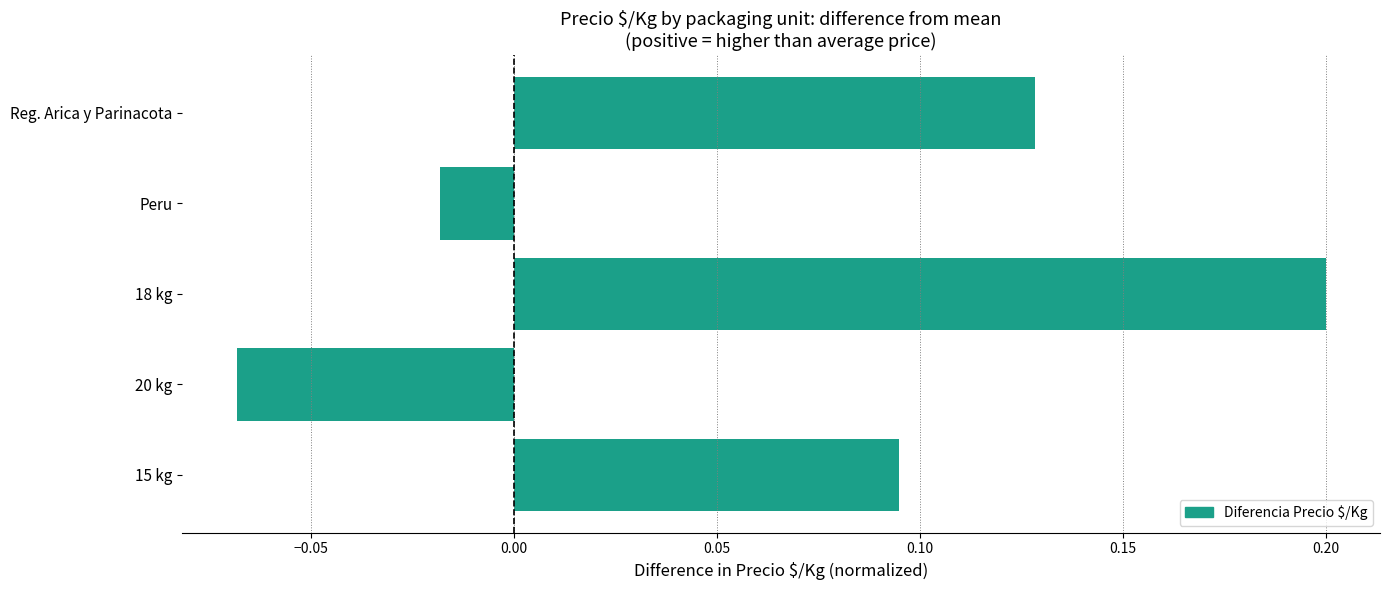

What is the greatest value displayed?

0.2